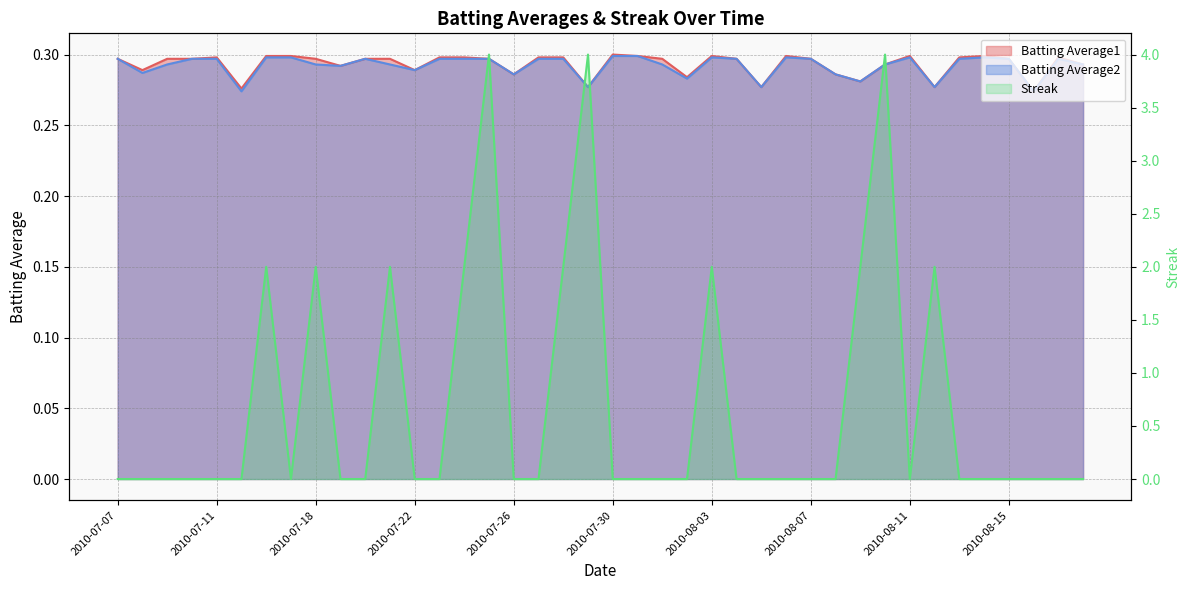

The Batting Average2 series shows 0.4 at 2010-07-30. True or false?

False